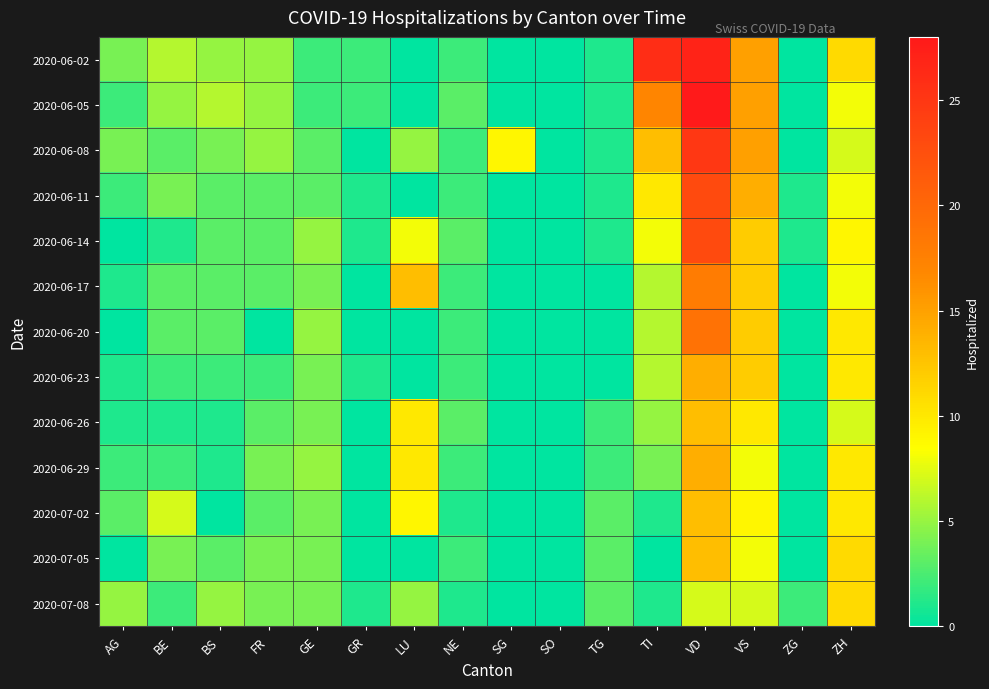

Reading left to right, transcribe all the data shown in this chart.

2020-06-02: AG=4	BE=6	BS=5	FR=5	GE=2	GR=2	LU=0	NE=2	SG=0	SO=0	TG=1	TI=26	VD=27	VS=15	ZG=0	ZH=11
2020-06-05: AG=2	BE=5	BS=6	FR=5	GE=2	GR=2	LU=0	NE=3	SG=0	SO=0	TG=1	TI=17	VD=28	VS=15	ZG=0	ZH=8
2020-06-08: AG=4	BE=3	BS=4	FR=5	GE=3	GR=0	LU=5	NE=2	SG=9	SO=0	TG=1	TI=13	VD=25	VS=15	ZG=0	ZH=7
2020-06-11: AG=2	BE=4	BS=3	FR=3	GE=3	GR=1	LU=0	NE=2	SG=0	SO=0	TG=1	TI=10	VD=23	VS=14	ZG=1	ZH=8
2020-06-14: AG=0	BE=1	BS=3	FR=3	GE=5	GR=1	LU=8	NE=3	SG=0	SO=0	TG=1	TI=8	VD=23	VS=12	ZG=1	ZH=9
2020-06-17: AG=1	BE=3	BS=3	FR=3	GE=4	GR=0	LU=13	NE=2	SG=0	SO=0	TG=0	TI=6	VD=18	VS=12	ZG=0	ZH=8
2020-06-20: AG=0	BE=3	BS=3	FR=0	GE=5	GR=0	LU=0	NE=2	SG=0	SO=0	TG=0	TI=6	VD=19	VS=12	ZG=0	ZH=10
2020-06-23: AG=1	BE=2	BS=2	FR=2	GE=4	GR=1	LU=0	NE=2	SG=0	SO=0	TG=0	TI=6	VD=14	VS=12	ZG=0	ZH=10
2020-06-26: AG=1	BE=1	BS=1	FR=3	GE=4	GR=0	LU=10	NE=3	SG=0	SO=0	TG=2	TI=5	VD=13	VS=10	ZG=0	ZH=7
2020-06-29: AG=2	BE=2	BS=1	FR=4	GE=5	GR=0	LU=10	NE=2	SG=0	SO=0	TG=2	TI=4	VD=14	VS=8	ZG=0	ZH=10
2020-07-02: AG=3	BE=7	BS=0	FR=3	GE=4	GR=0	LU=9	NE=1	SG=0	SO=0	TG=3	TI=1	VD=13	VS=9	ZG=0	ZH=10
2020-07-05: AG=0	BE=4	BS=3	FR=4	GE=4	GR=0	LU=0	NE=2	SG=0	SO=0	TG=3	TI=0	VD=13	VS=8	ZG=0	ZH=11
2020-07-08: AG=5	BE=2	BS=5	FR=4	GE=4	GR=1	LU=5	NE=1	SG=0	SO=0	TG=3	TI=1	VD=7	VS=7	ZG=2	ZH=11